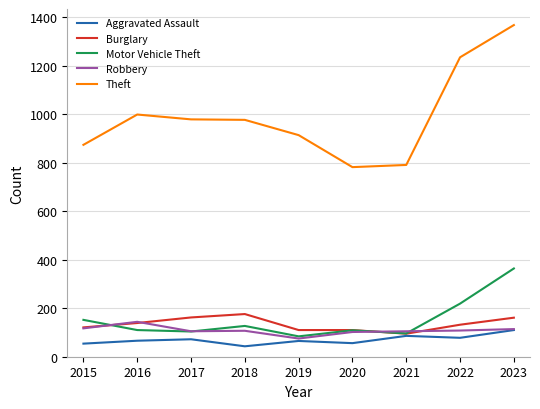

The value of Theft at 2016 is 376. True or false?

False